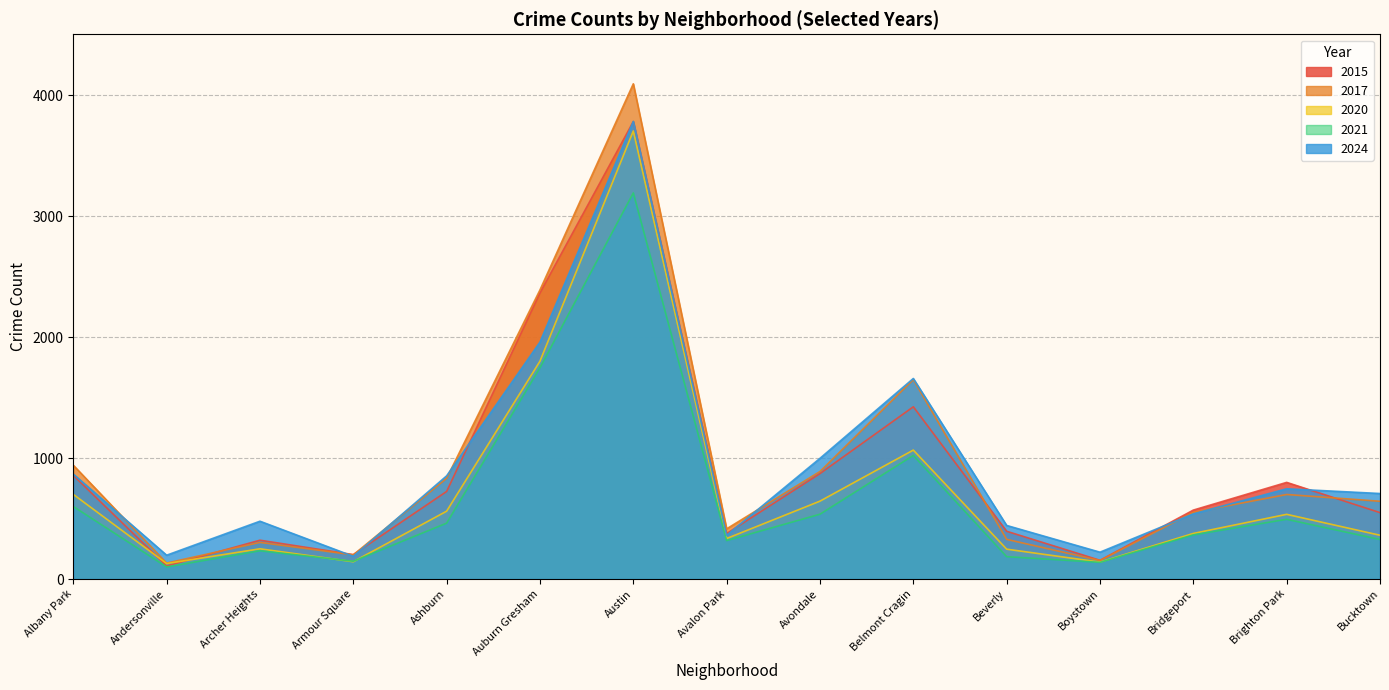

In 2024, how many points are higher than both neighbors (excluding endpoints)?

4